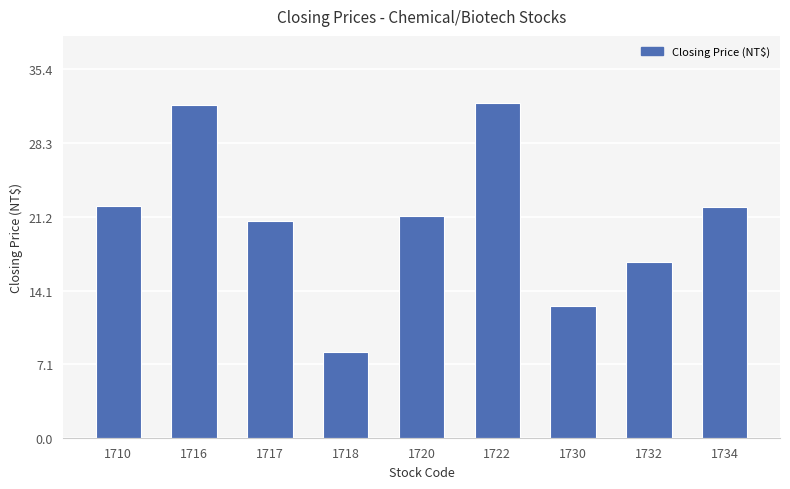

What is the sum of the values at 1734 and 1720?

43.4